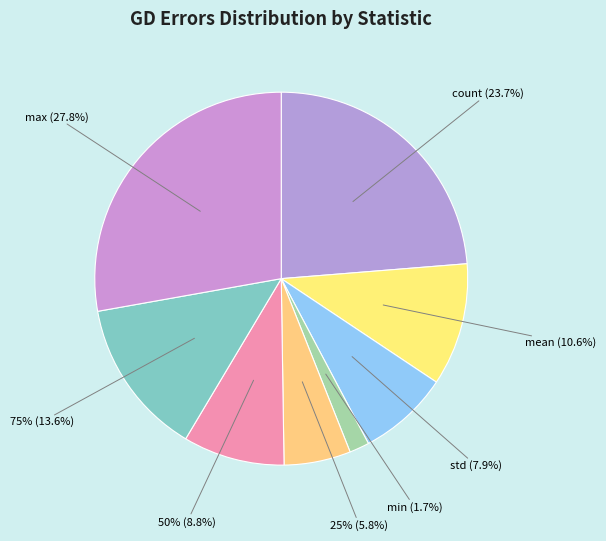

To the nearest percent, what is the difference between the largest and smallest slice percentages?

26%